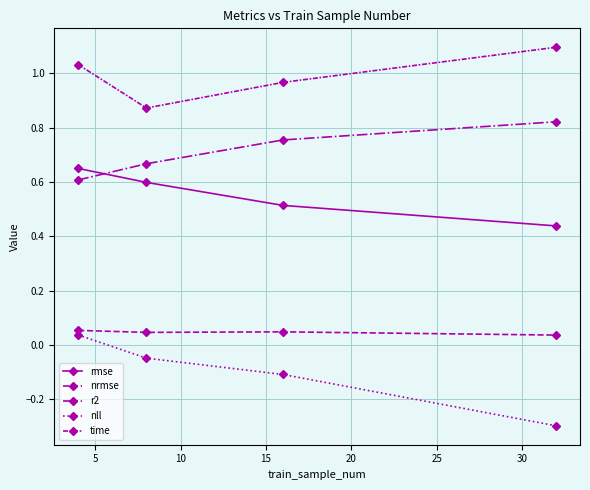

What is the minimum value for time?

0.9